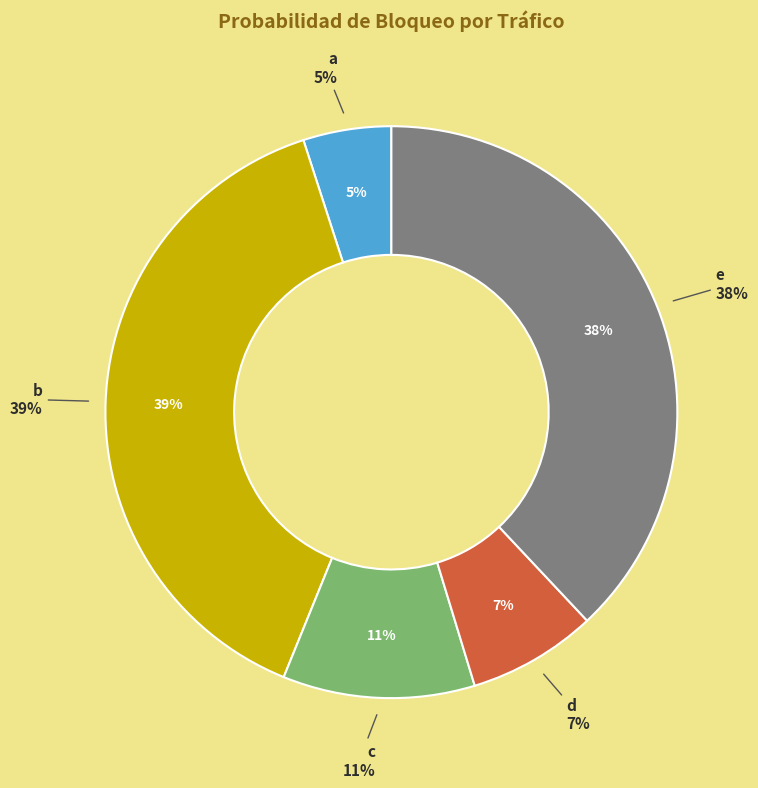

Is it true that a is 5% of the pie?

True